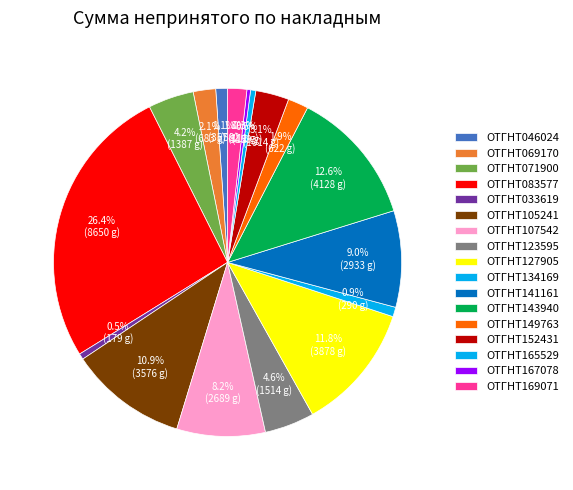

The ОТГНТ033619 slice represents 14% of the pie. True or false?

False